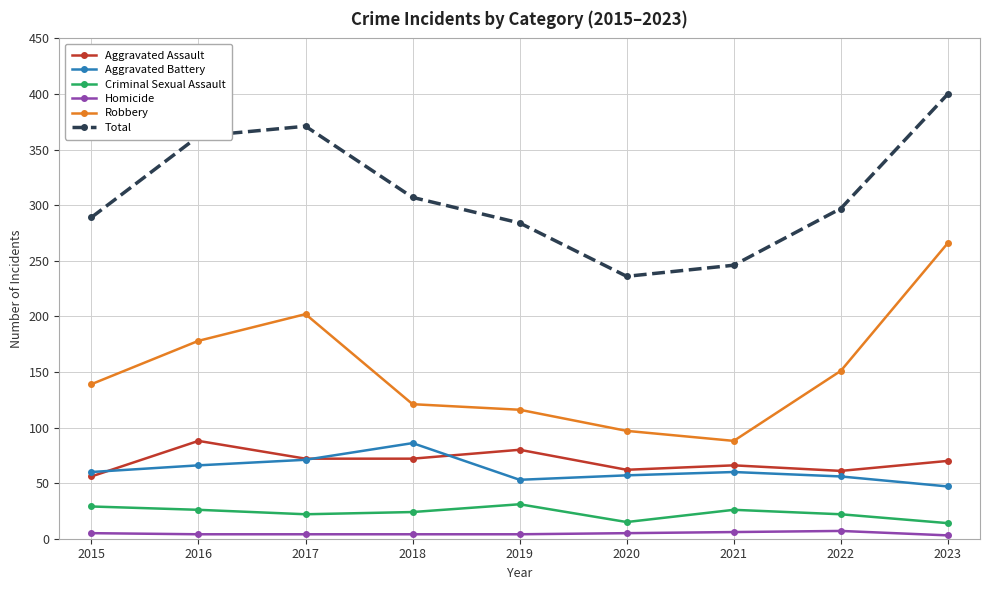

Does the chart display data point markers on the line(s)?

Yes